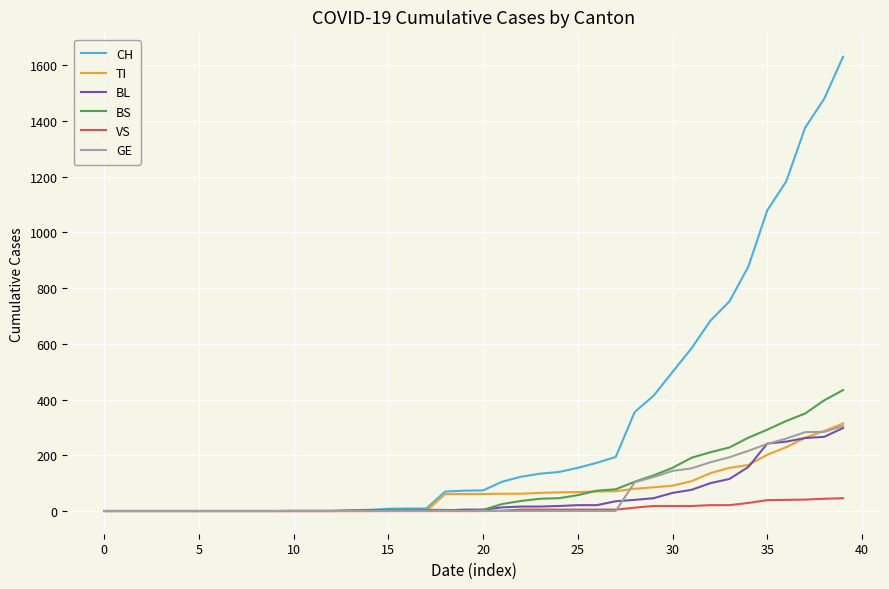

What is the difference between the second highest and minimum values in the GE series?

284